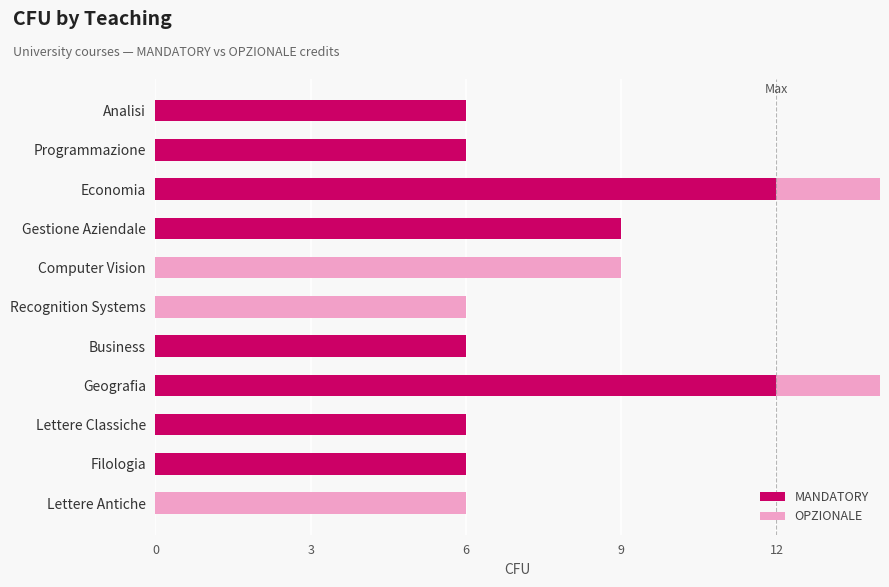

What is the difference between the highest and lowest values at Lettere Classiche?

6